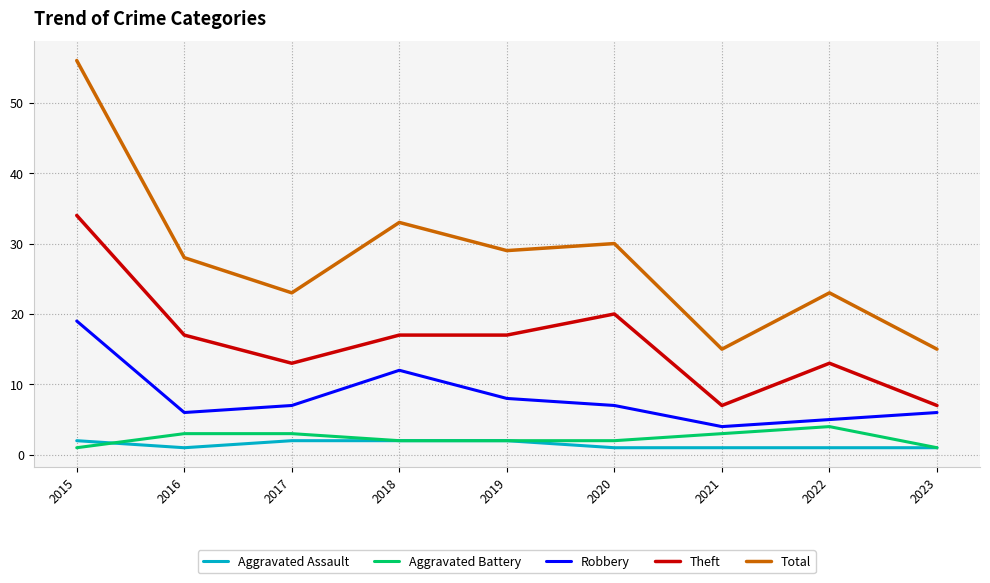

At which category does the chart reach its peak across all series?

2015